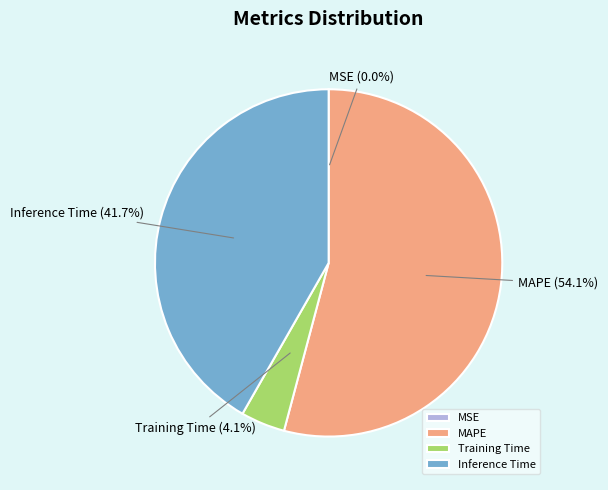

Which category has the biggest portion of the pie?

MAPE